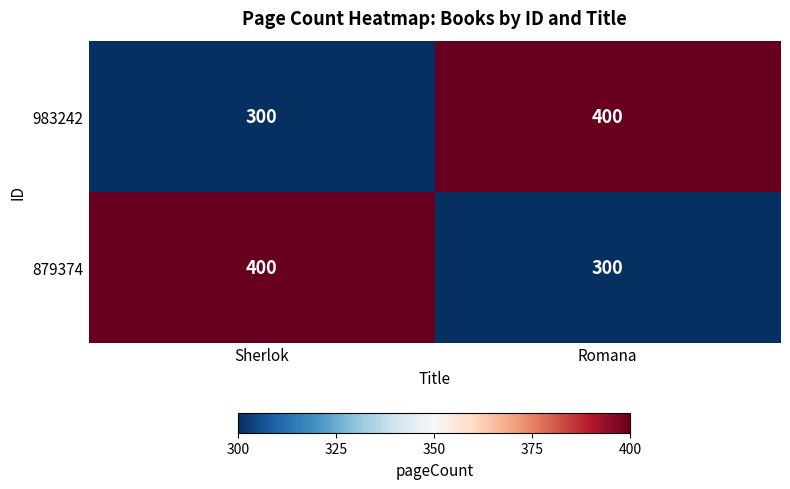

What is the approximate value of 879374 at Sherlok, to the nearest 50?

400